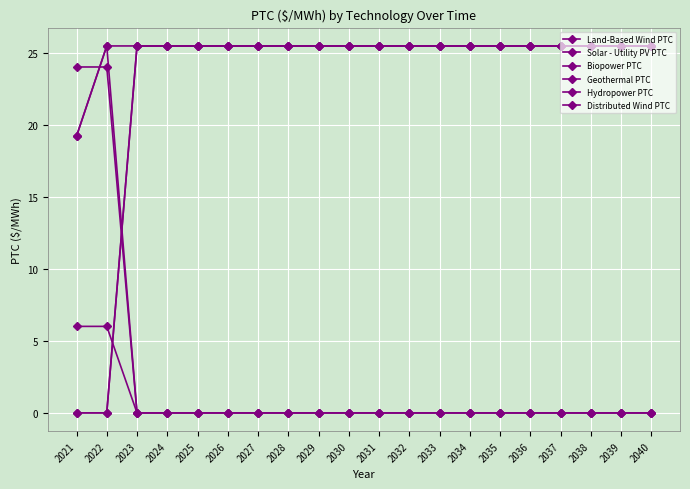

Does the chart have visible grid lines?

Yes